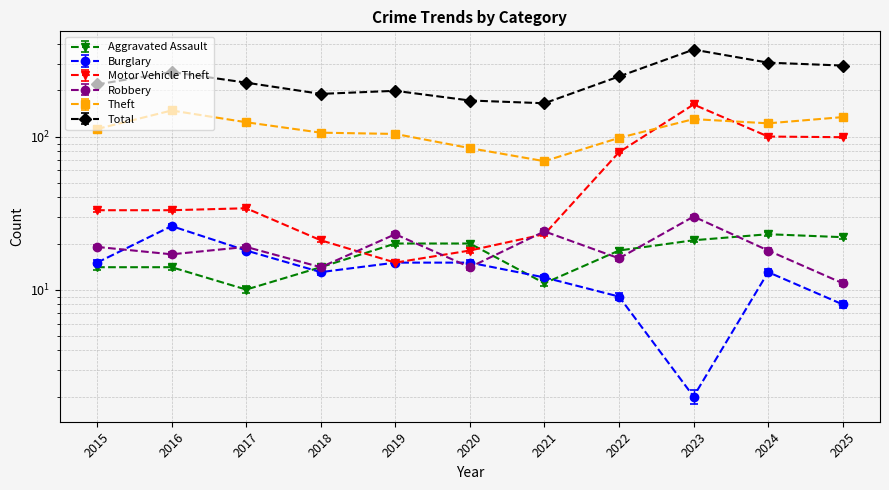

The Total series shows 190 at 2018. True or false?

True